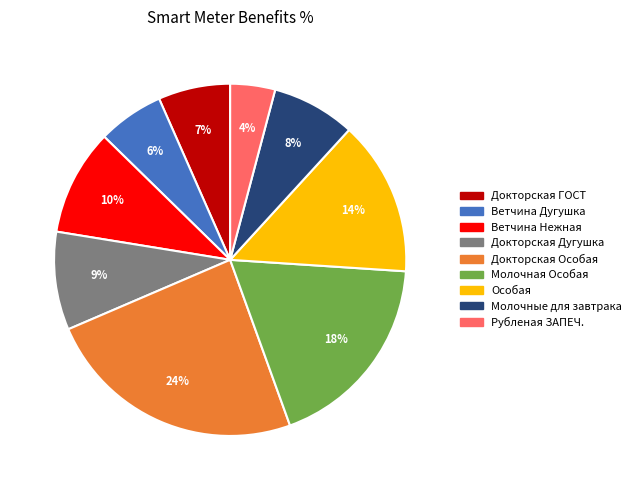

Is there any slice that represents more than half of the pie?

No